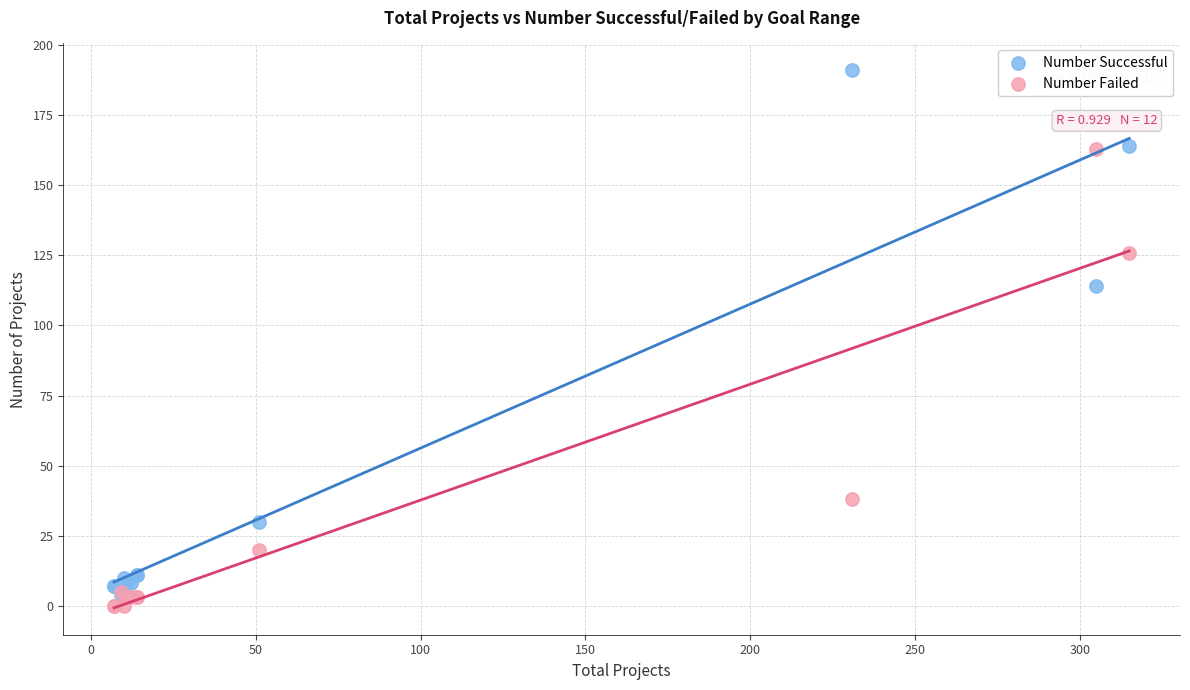

In the Number Failed series, what Y value is closest to 81?

38